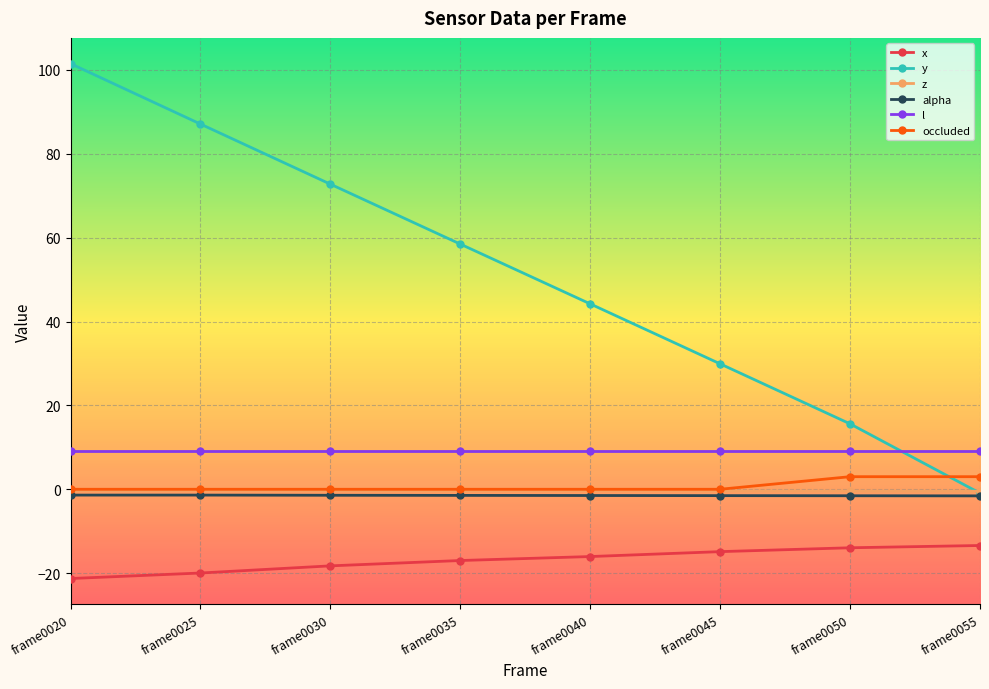

Which series has the widest spread of values?

y